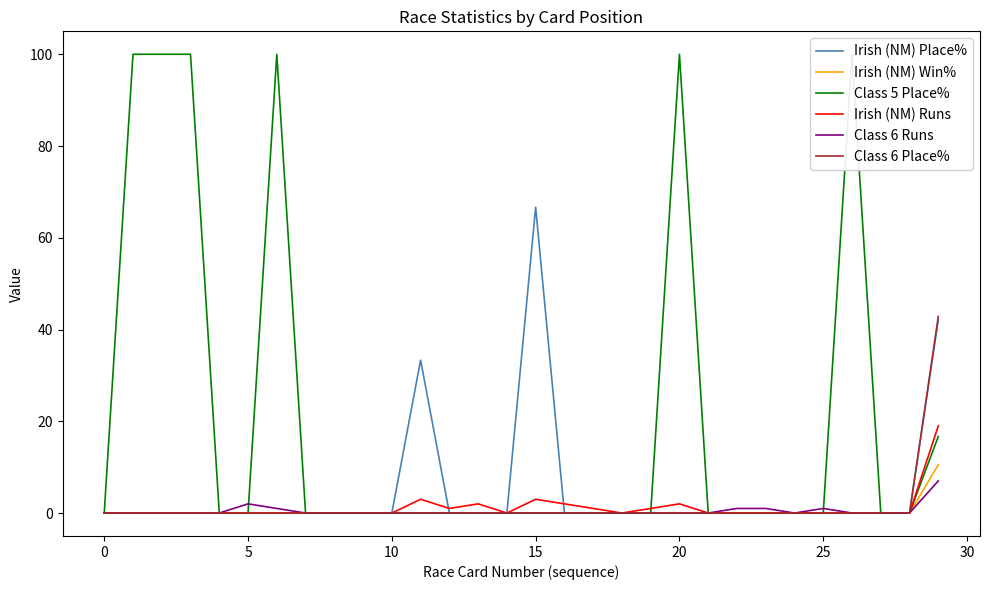

What is the maximum value for Class 6 Place%?

42.9